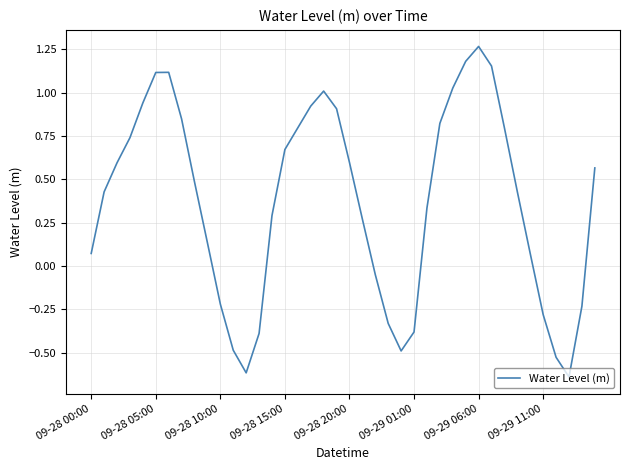

How many lines are shown in the chart?

1